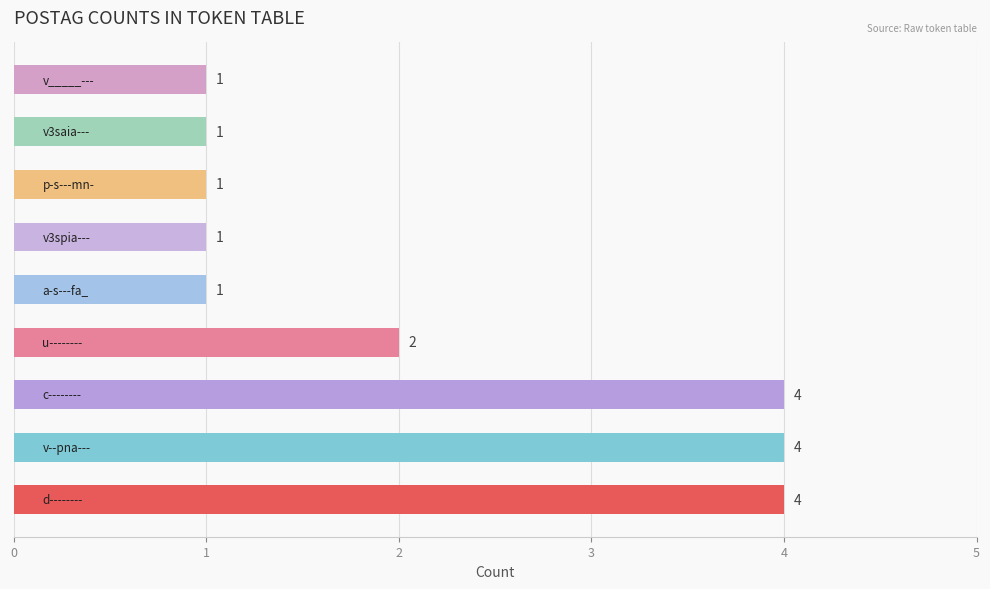

What is the difference between the second highest and minimum values?

3